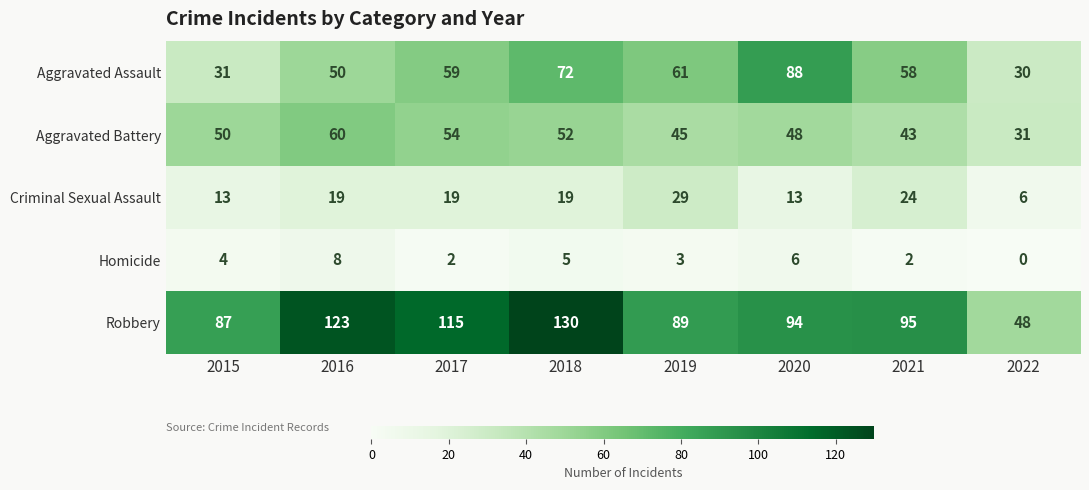

Rank the series by their maximum value, from lowest to highest.

Homicide, Criminal Sexual Assault, Aggravated Battery, Aggravated Assault, Robbery